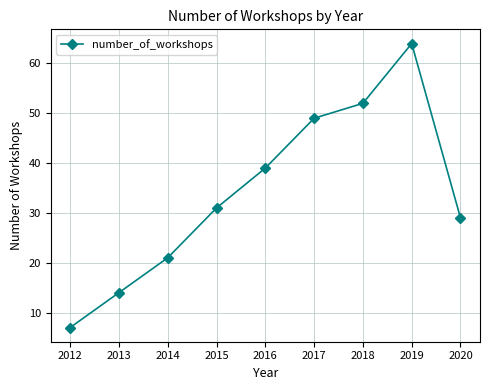

True or false: the data shows 23 at 2013.

False